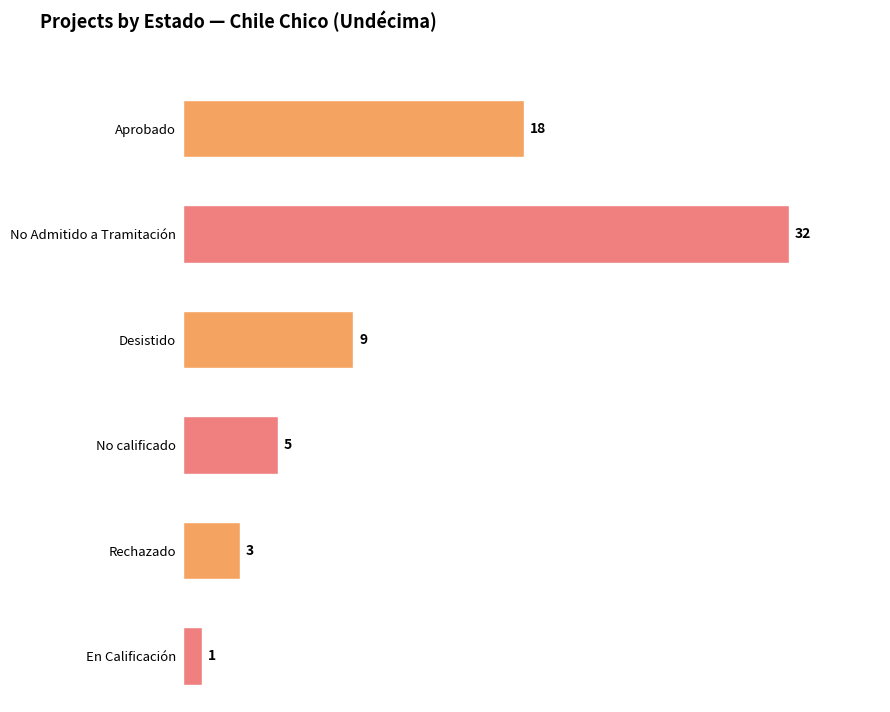

Where does the data first go above 14?

Aprobado